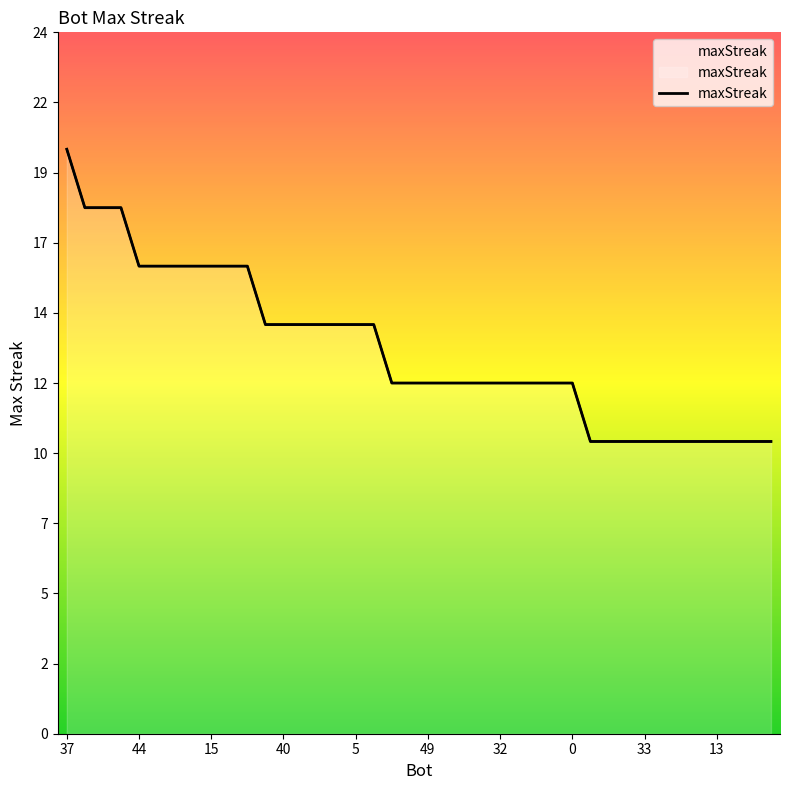

What is the label of the 32nd point from the right?

15